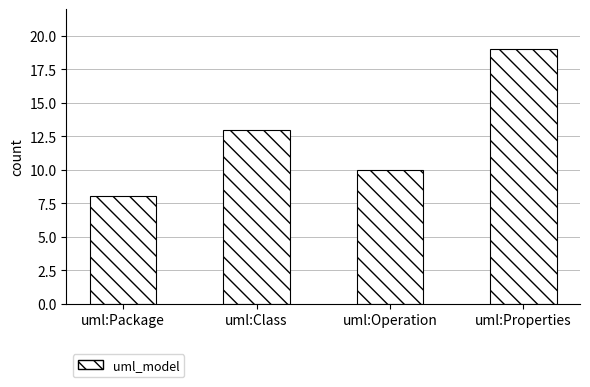

Which label corresponds to the largest value in the chart?

uml:Properties